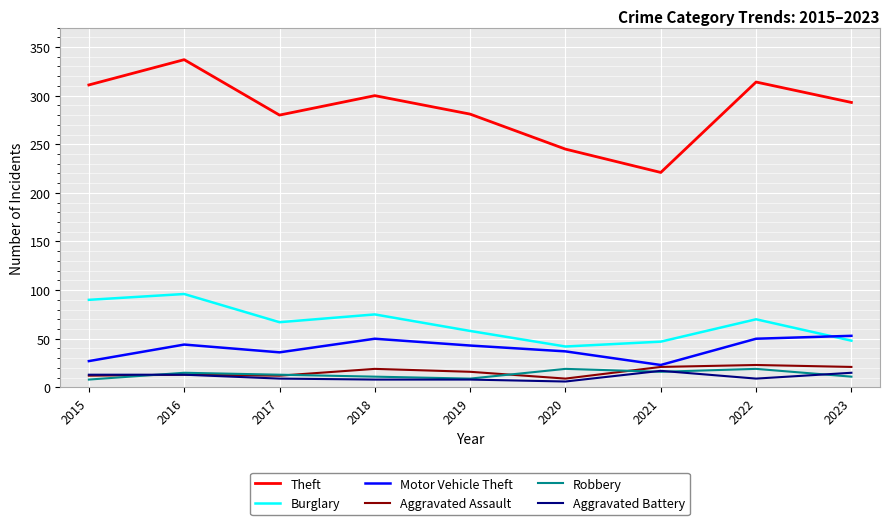

Is it true that Theft equals 479 at 2015?

False